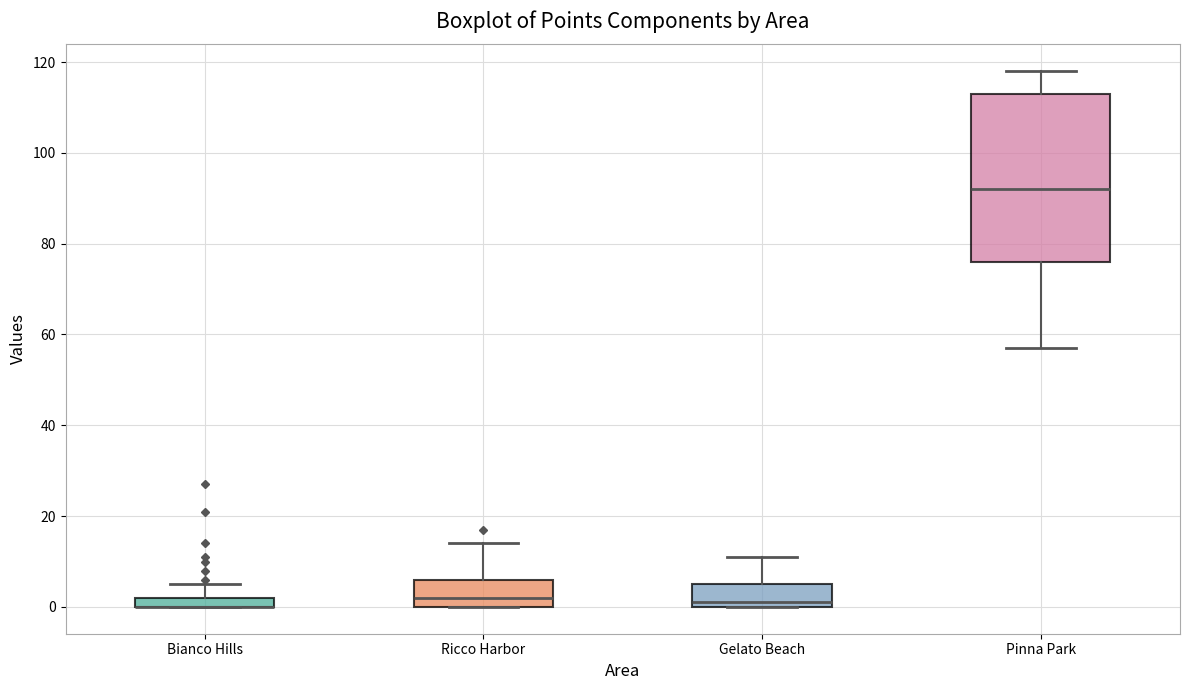

Where does the median line of the box for Gelato Beach sit on the y-axis? The values are not printed on the chart, so give them approximately, as read against the axis.

2